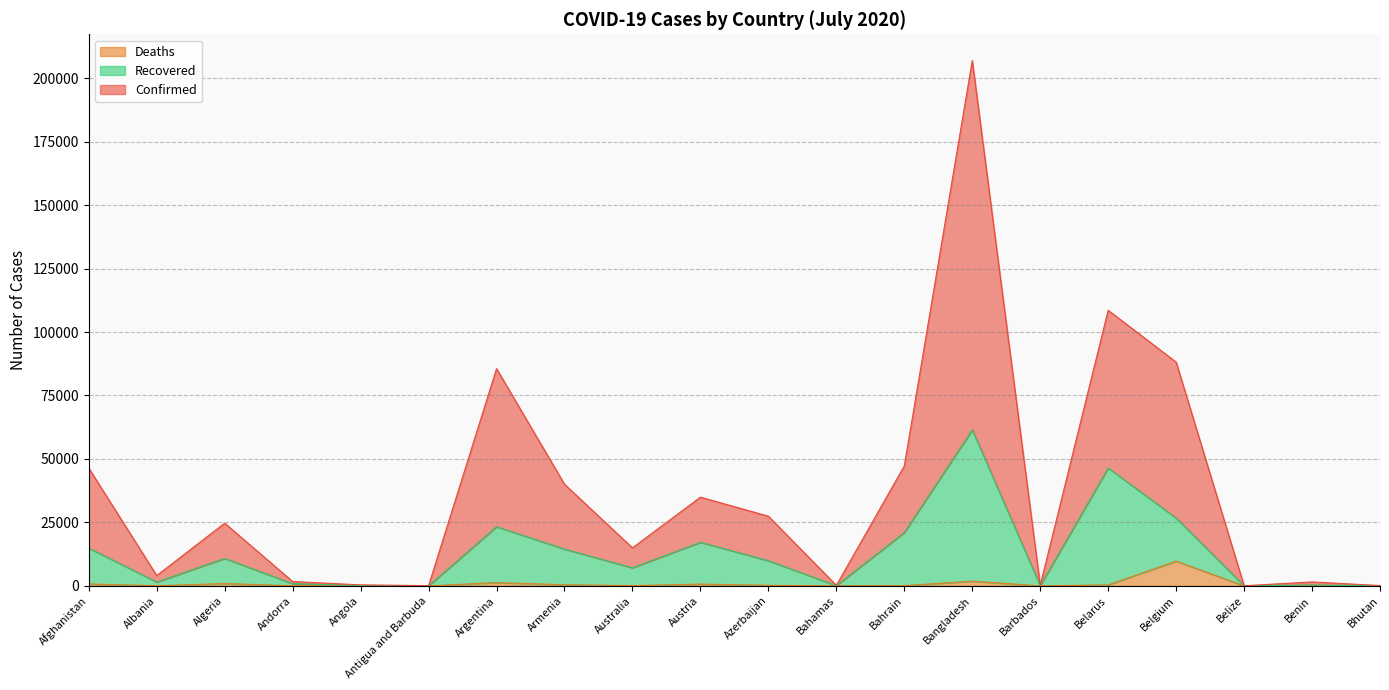

How many distinct data groups are displayed?

3